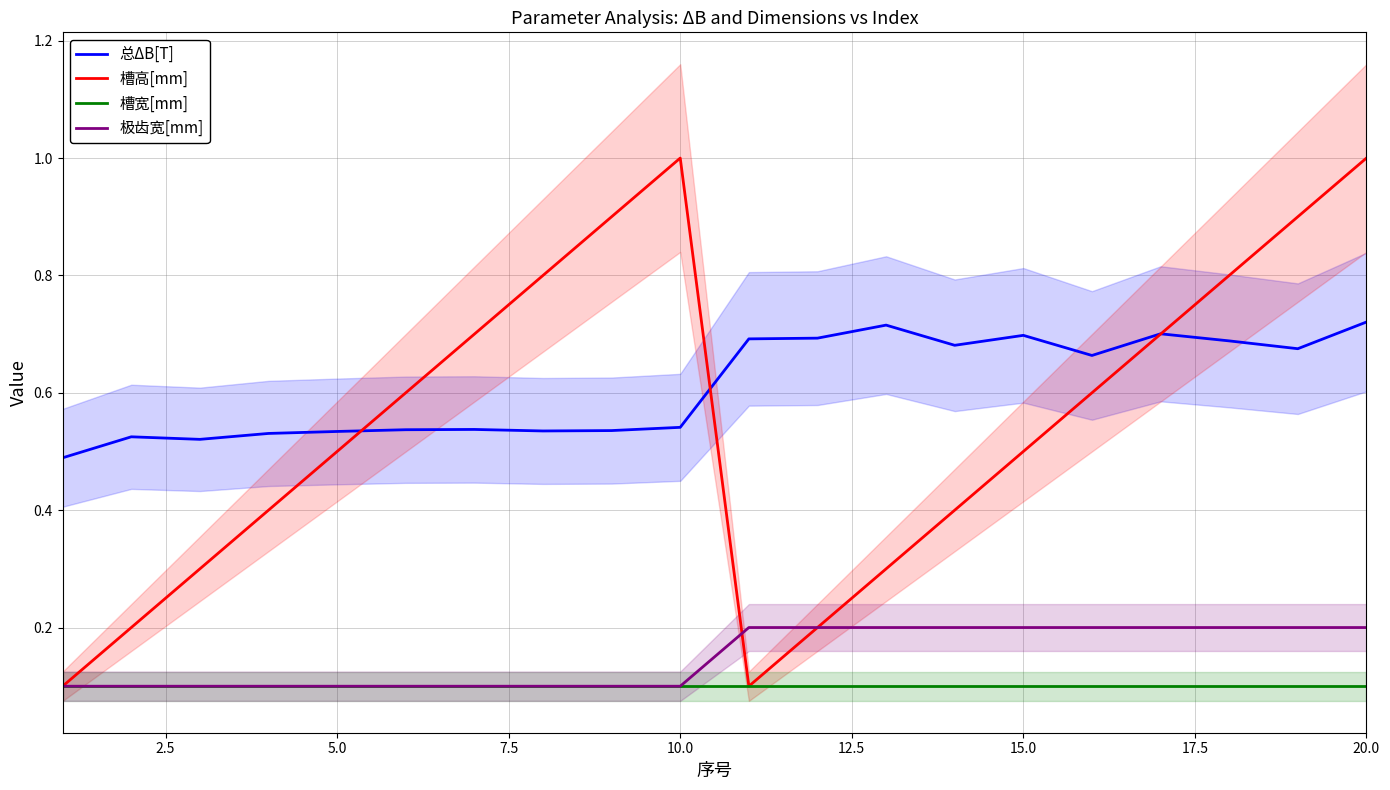

What is the difference between the second highest and minimum values in the 极齿宽[mm] series?

0.1